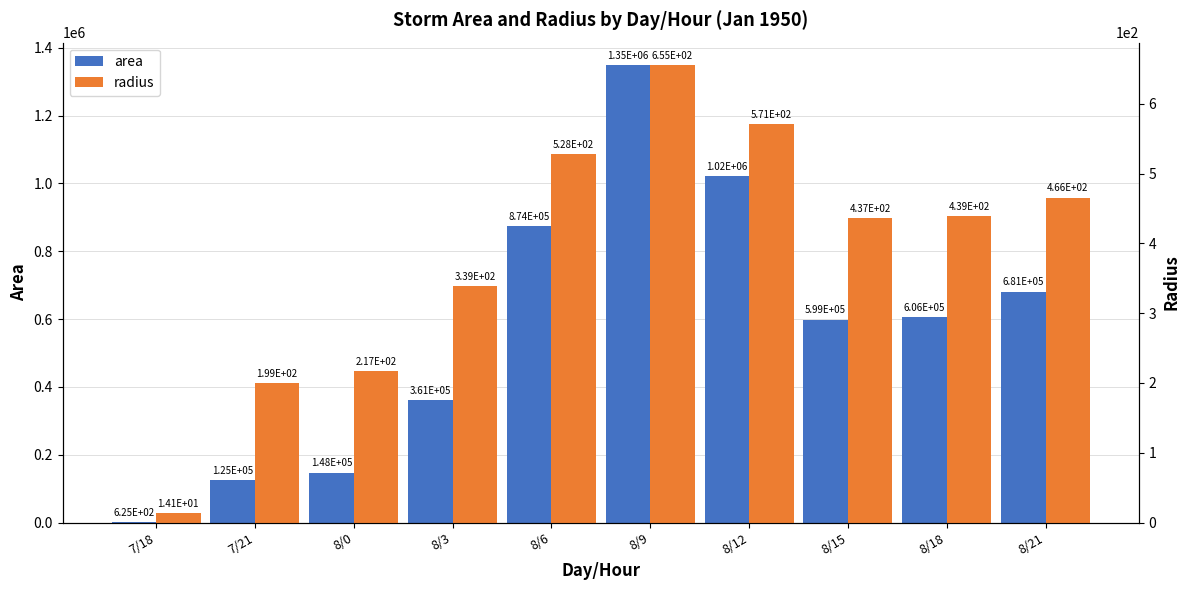

What is the label of the 3rd bar from the left?

8/0